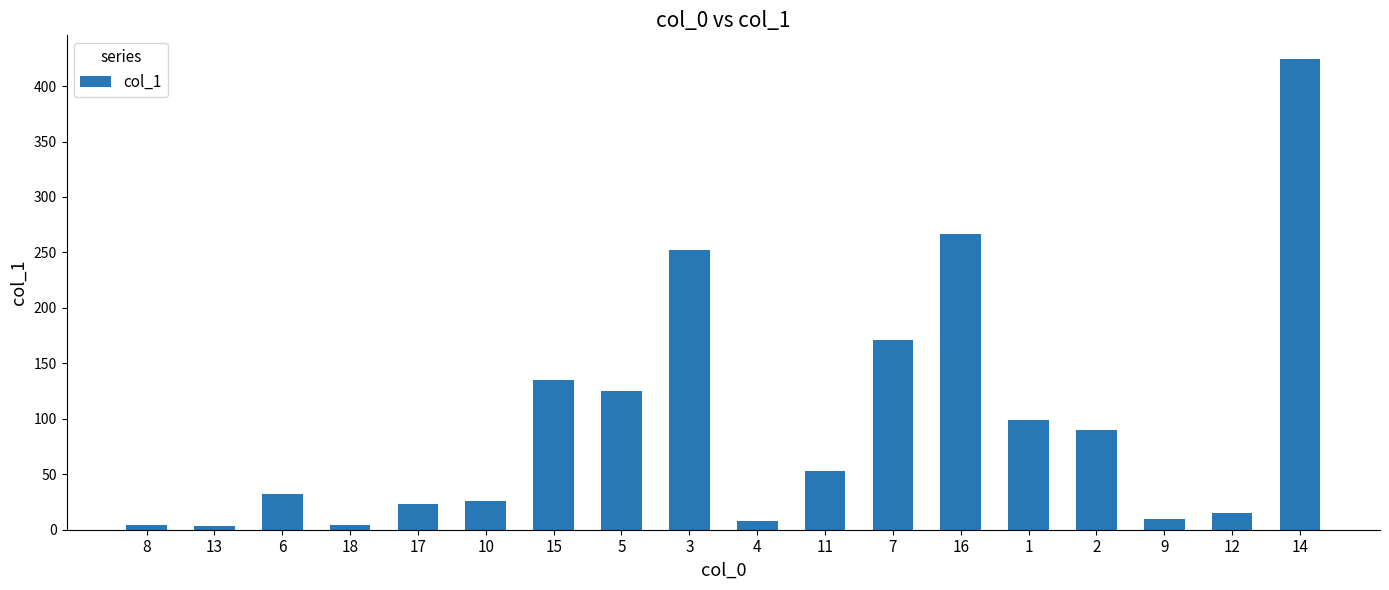

What is the label of the 15th bar from the right?

18